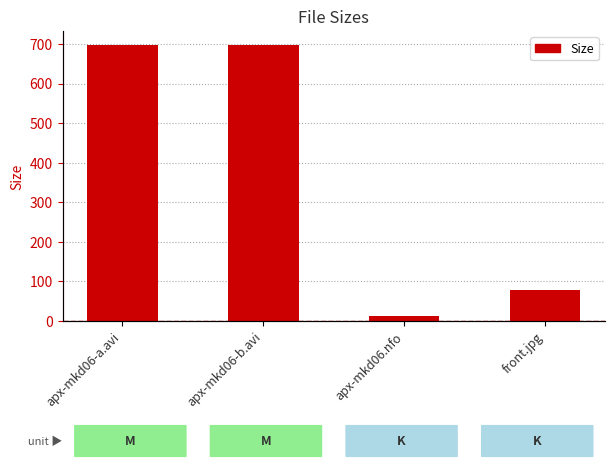

The value at apx-mkd06-a.avi is 370.8. True or false?

False